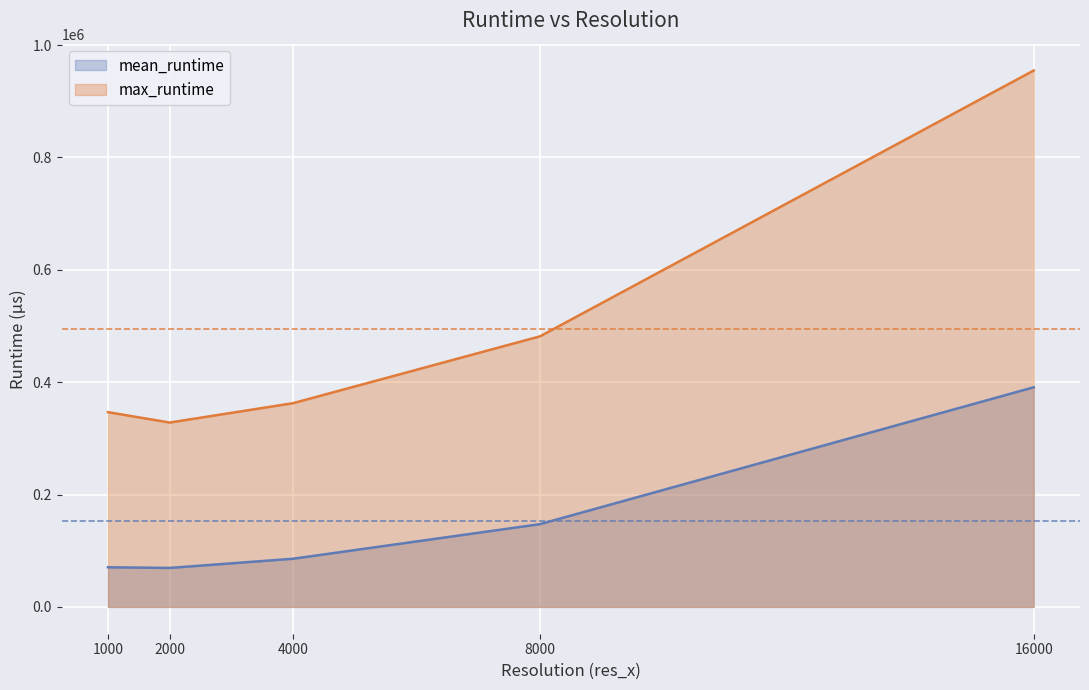

True or false: mean_runtime and max_runtime cross at least once.

False